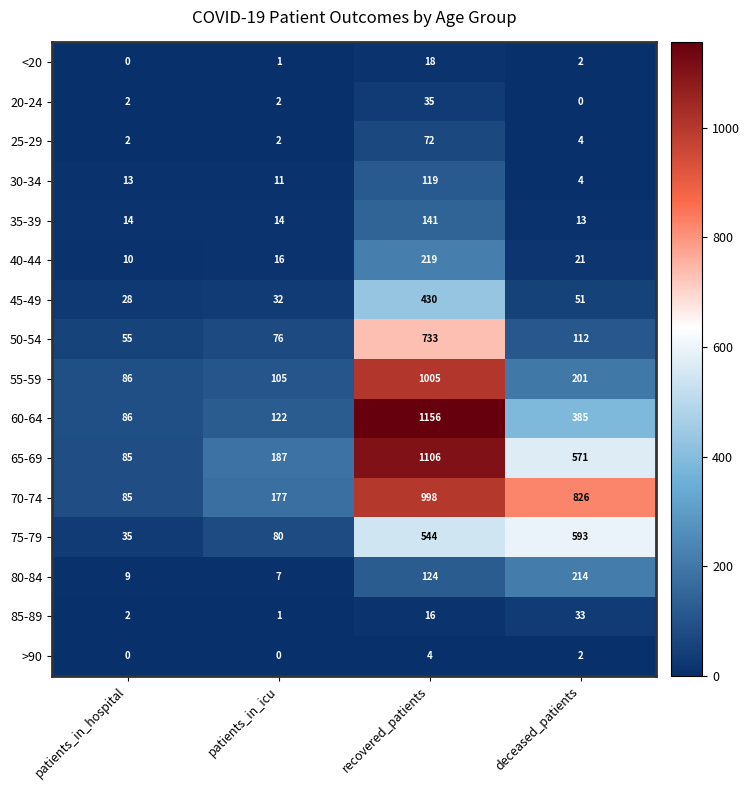

Is it true that 55-59 equals 86 at patients_in_hospital?

True